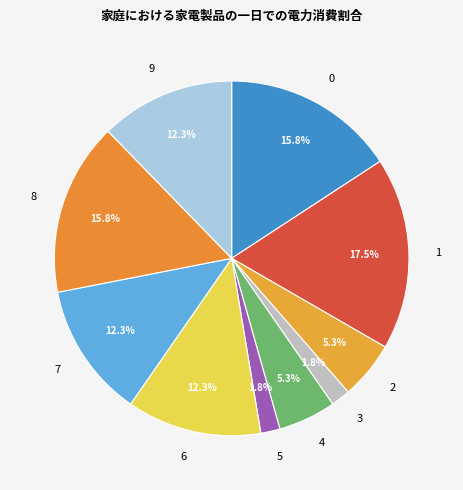

Which slice is the largest?

1